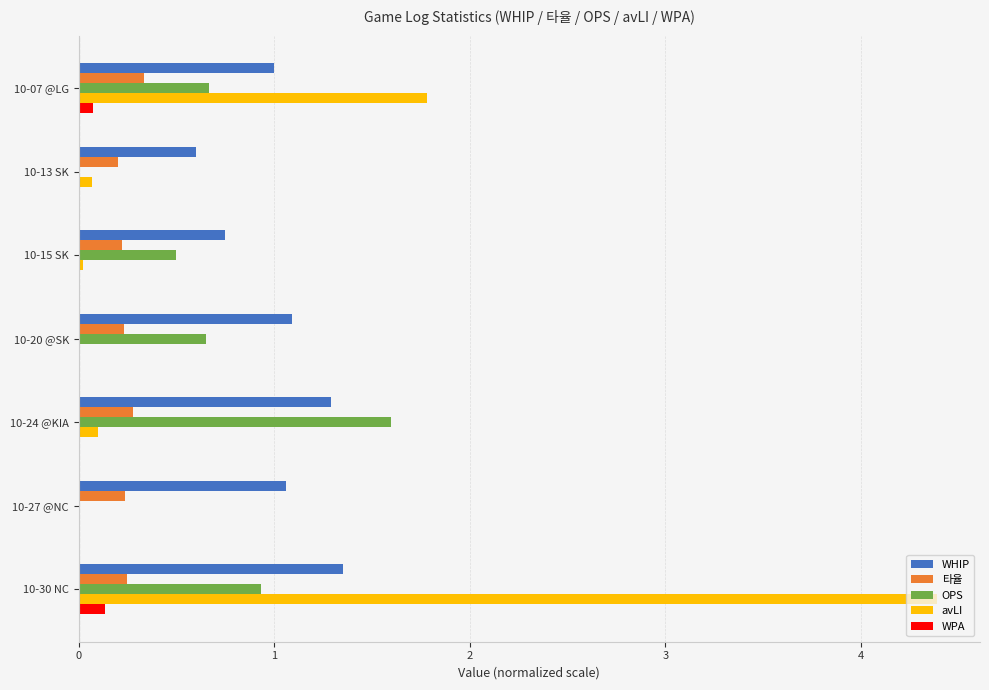

Is the value of WPA at 10-27 @NC greater than the value of OPS at 10-07 @LG?

No